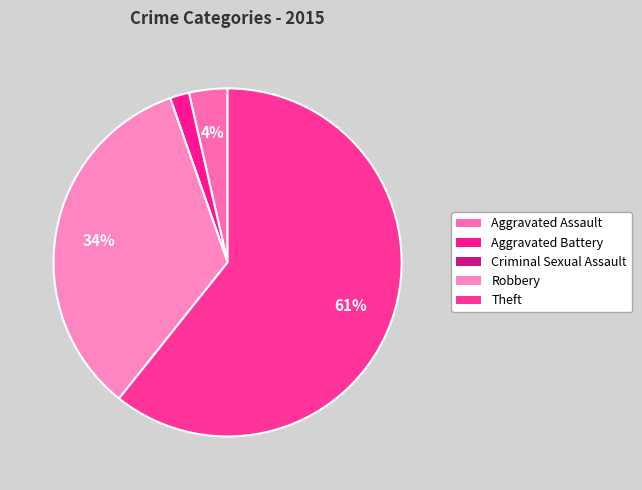

To the nearest percent, what percentage of the pie is Aggravated Assault?

4%